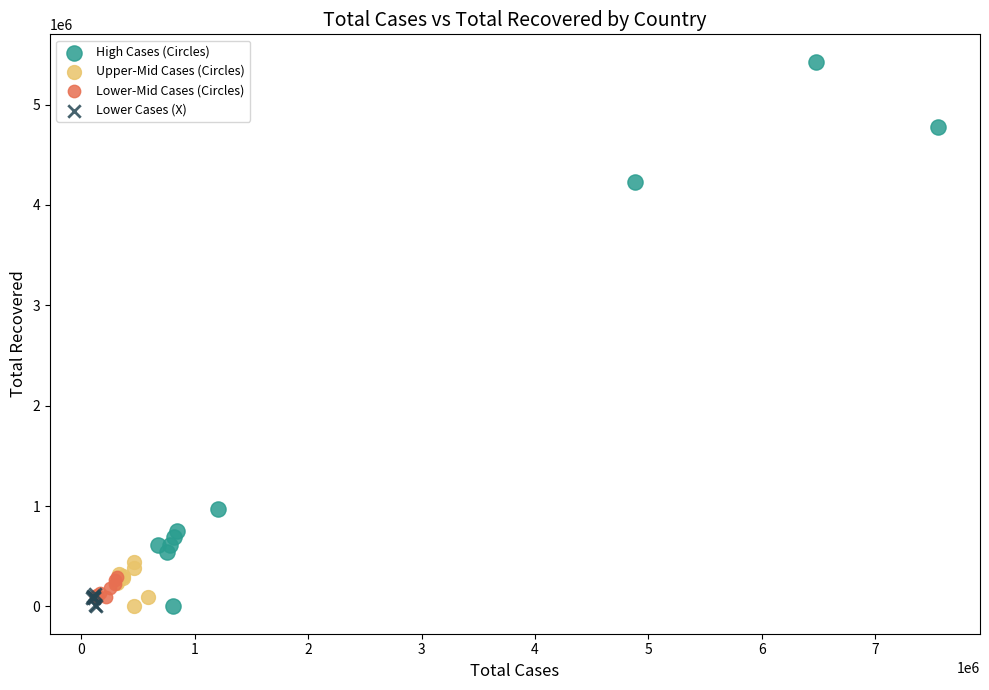

Which series reaches the maximum Y coordinate?

High Cases (Circles)